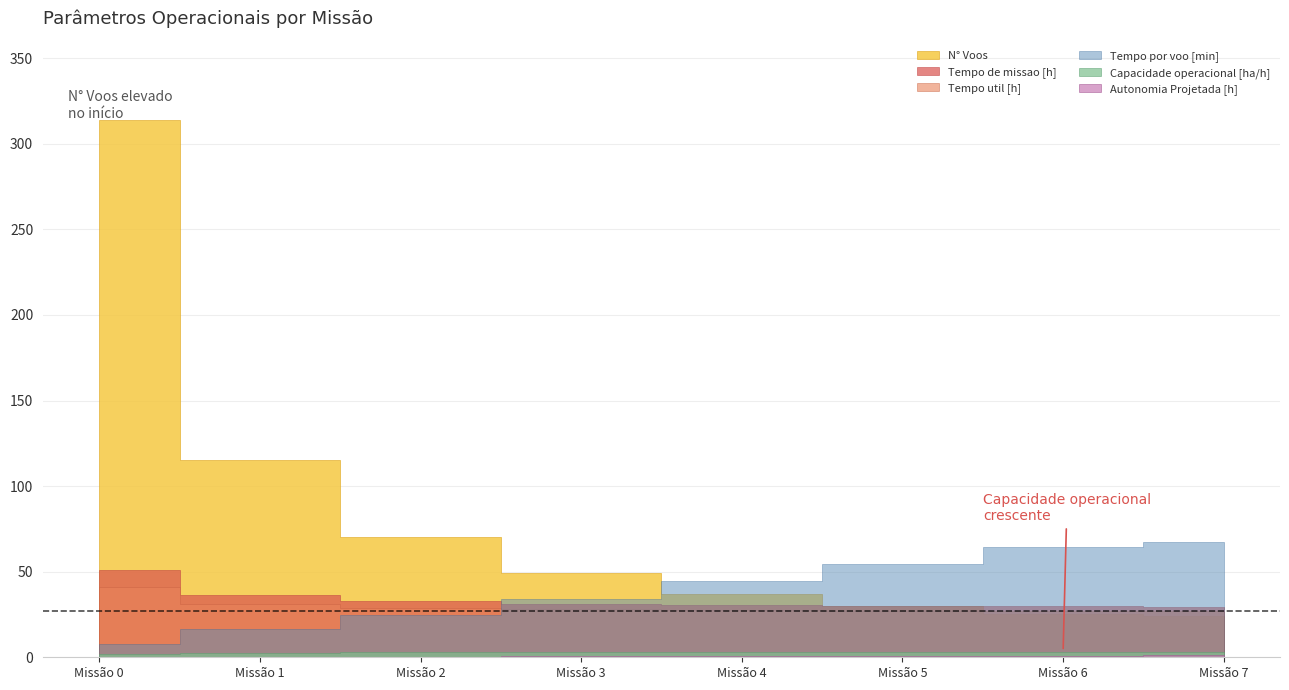

How many series are shown in this chart?

6